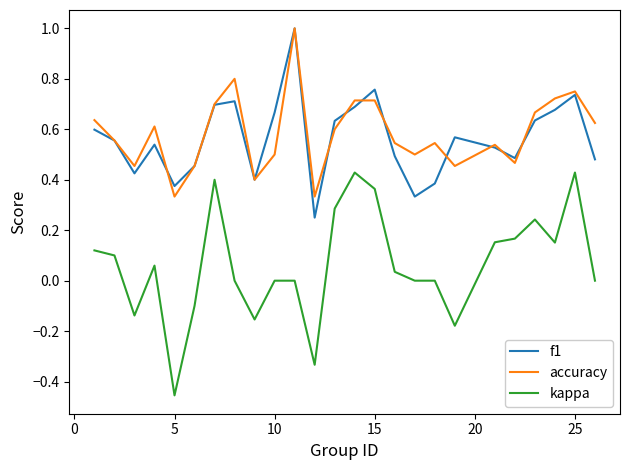

Which series has the largest range (max minus min)?

kappa